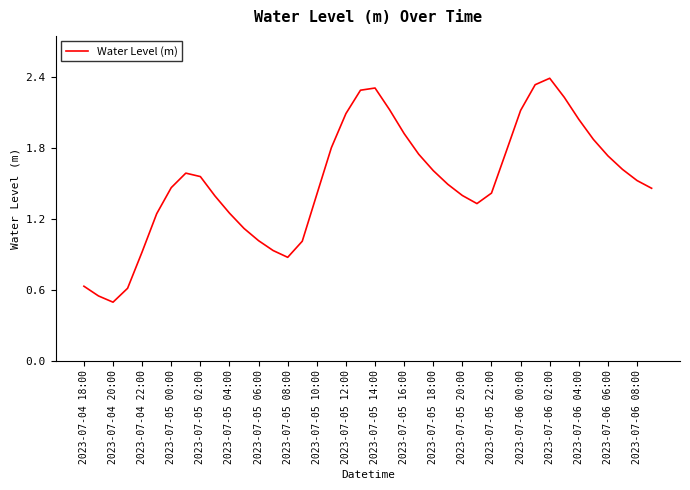

What is the maximum value shown in the chart?

2.4